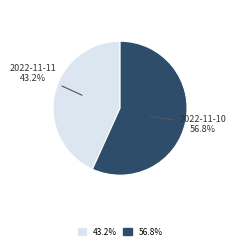

Which has a higher value, 2022-11-11 or 2022-11-10?

2022-11-10